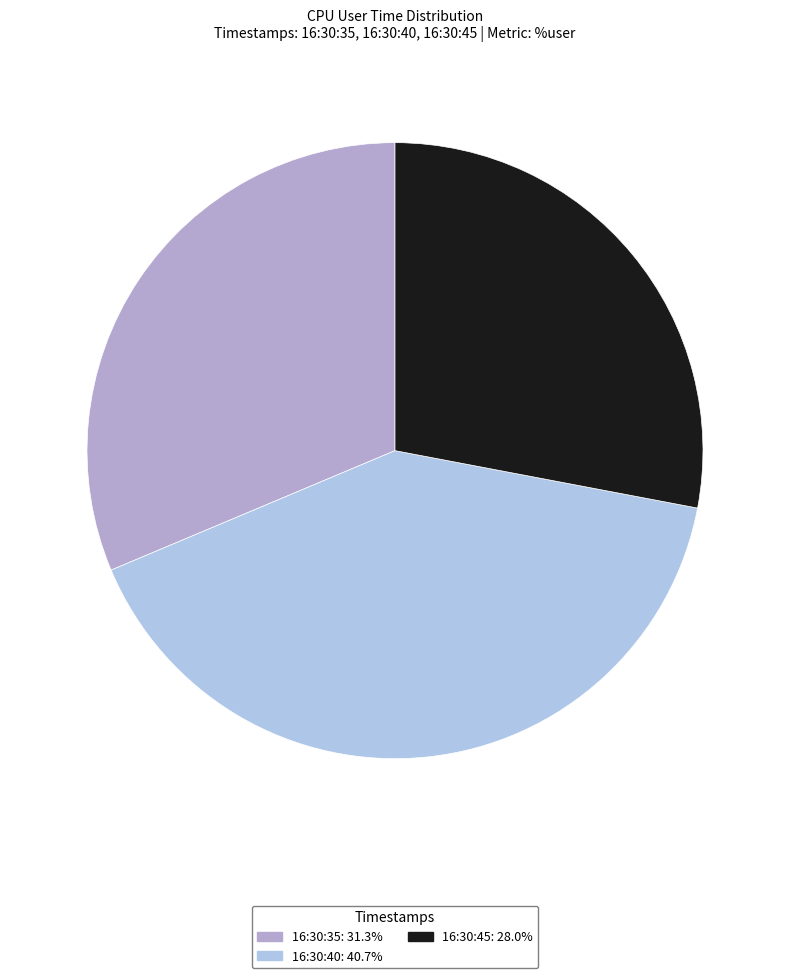

Is 16:30:35 the majority of the pie?

No